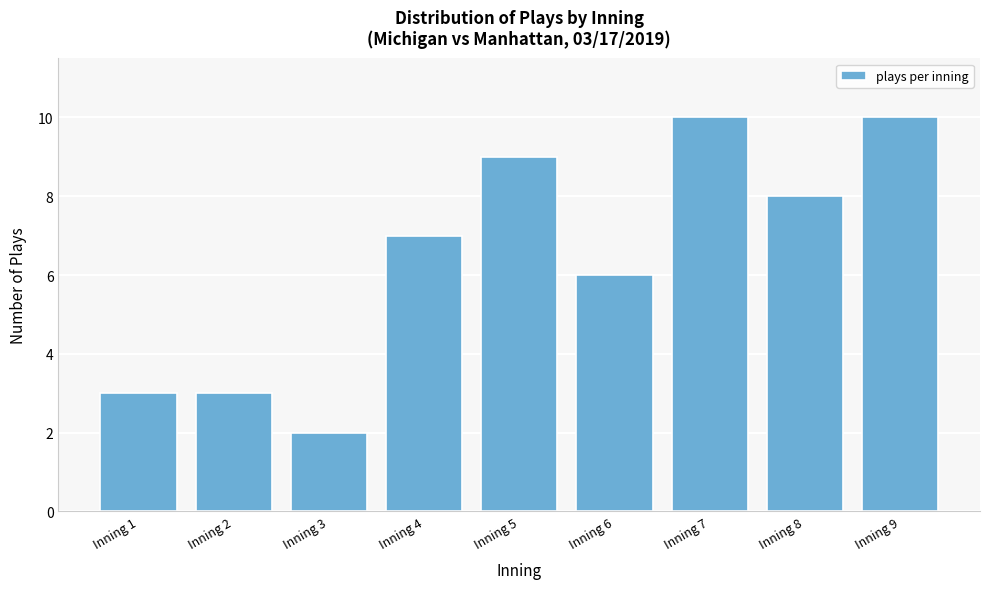

Reading left to right, what are all the values shown in this chart?

Inning 1=3	Inning 2=3	Inning 3=2	Inning 4=7	Inning 5=9	Inning 6=6	Inning 7=10	Inning 8=8	Inning 9=10